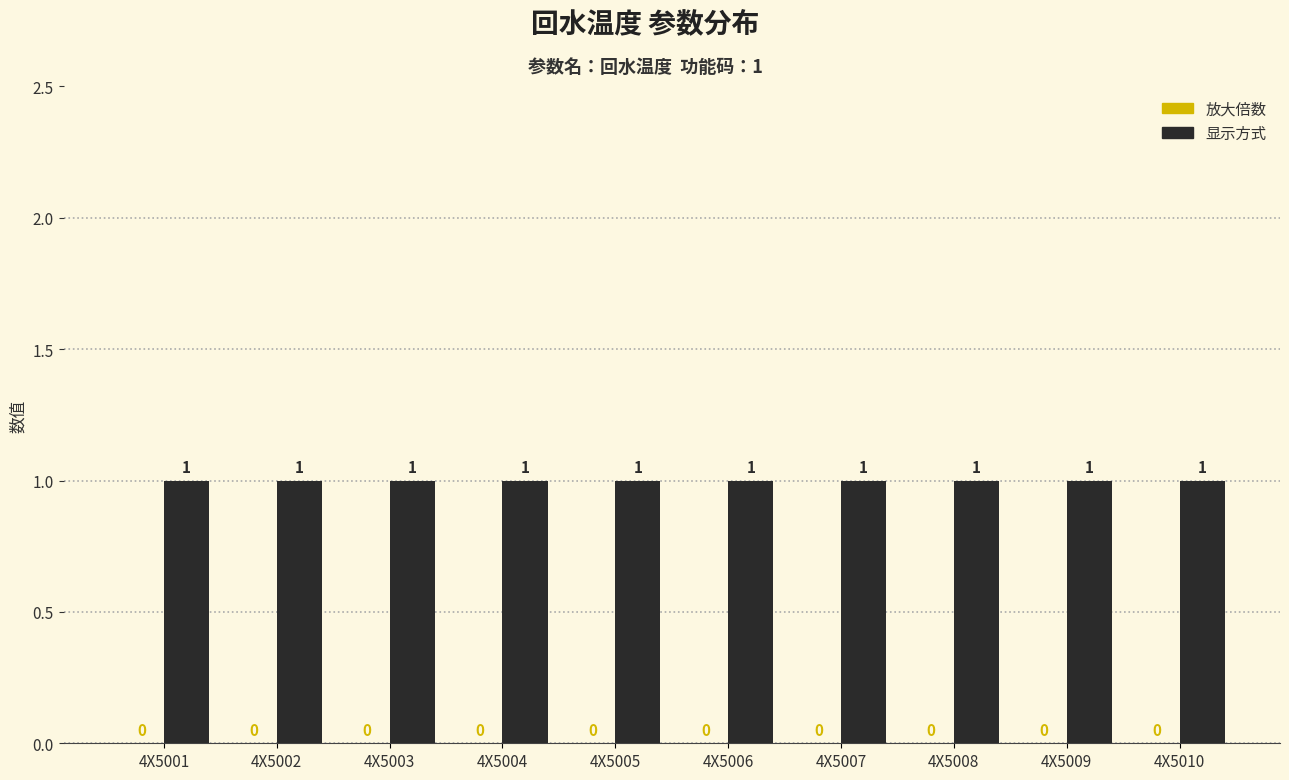

At which category is the sum across all series the highest?

4X5001